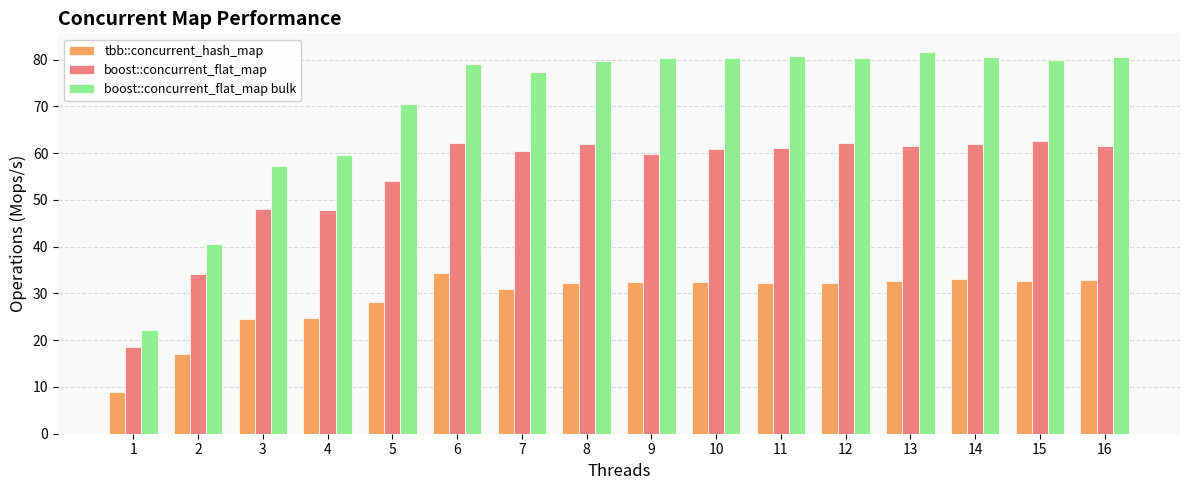

What is the sum of all boost::concurrent_flat_map bulk values?

1130.8